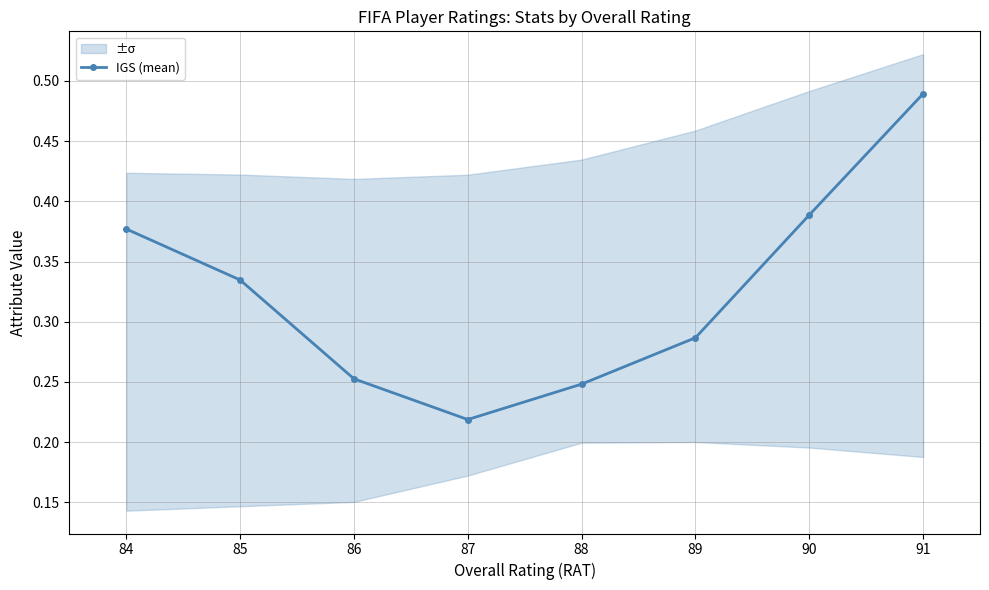

Where is IGS (mean) nearest to the value 0?

87